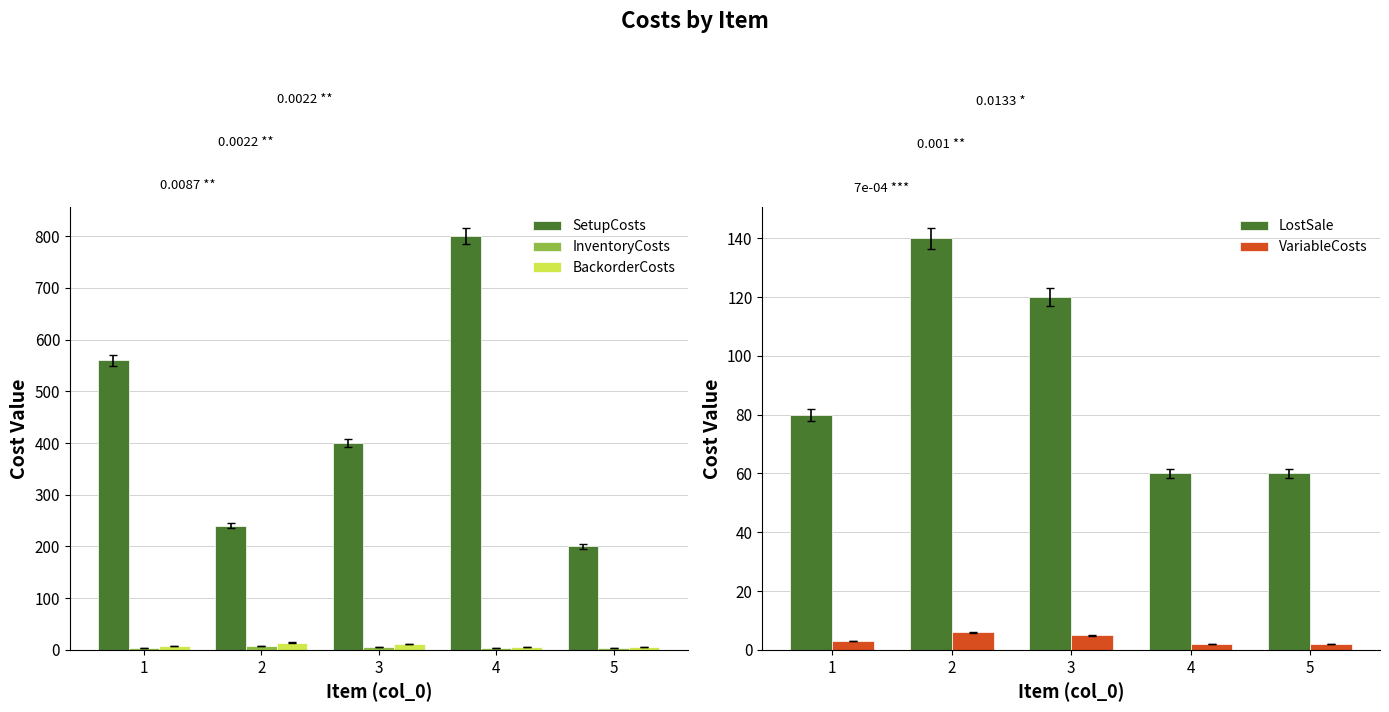

Reading left to right, transcribe all the data shown in this chart.

SetupCosts: 560	240	400	800	200
InventoryCosts: 4	7	6	3	3
BackorderCosts: 8	14	12	6	6
LostSale: 80	140	120	60	60
VariableCosts: 3	6	5	2	2